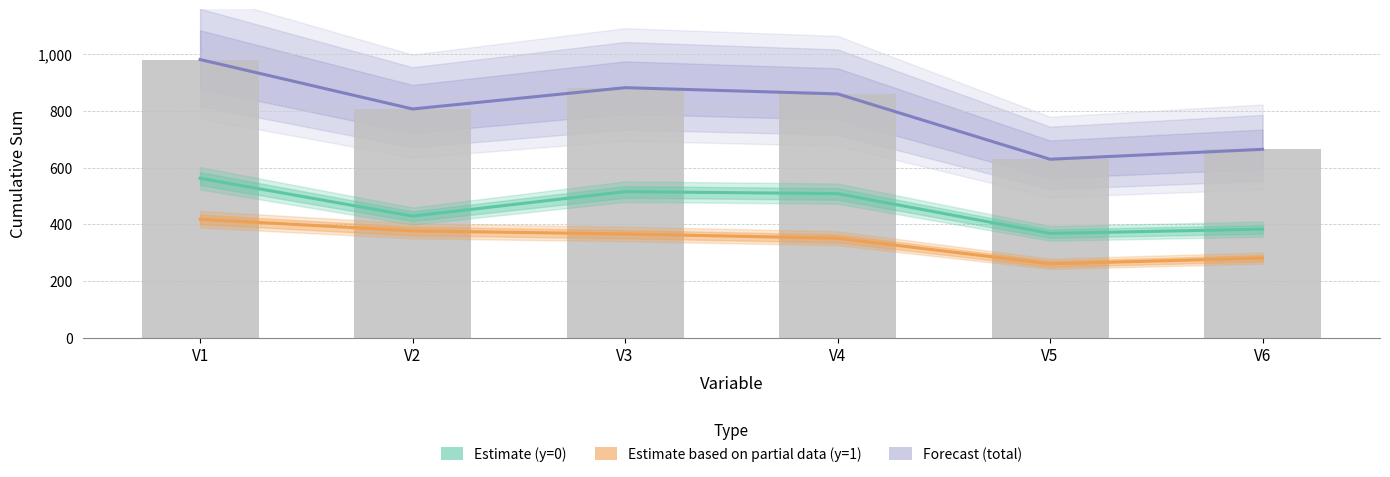

How many values in the Estimate (y=0) series are below 508?

3